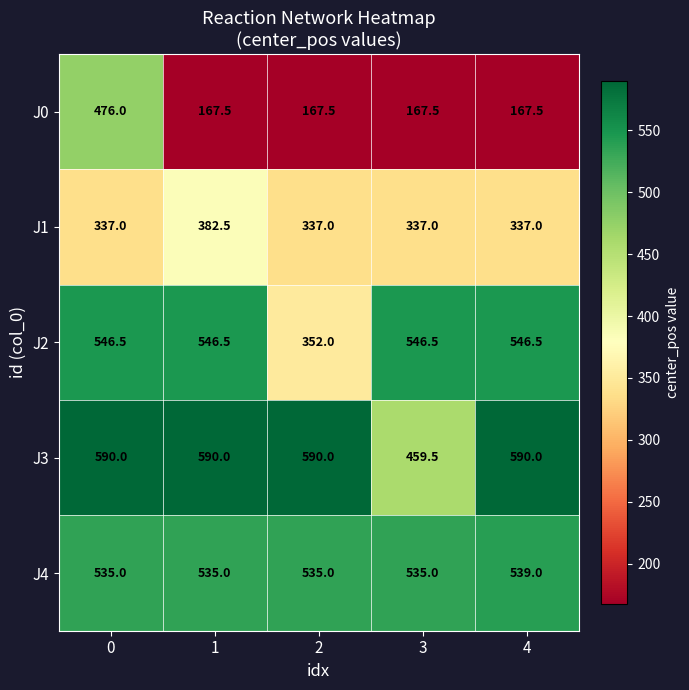

What value does the J3 series have at 2?

590.0